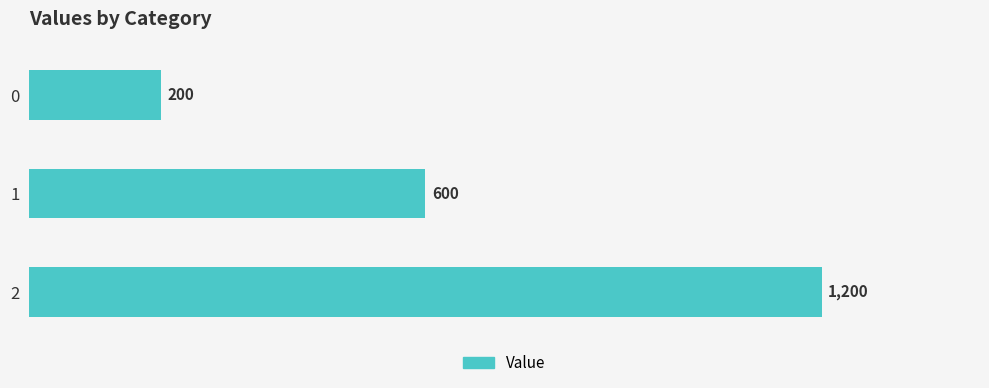

Rank the categories by value from highest to lowest.

2, 1, 0